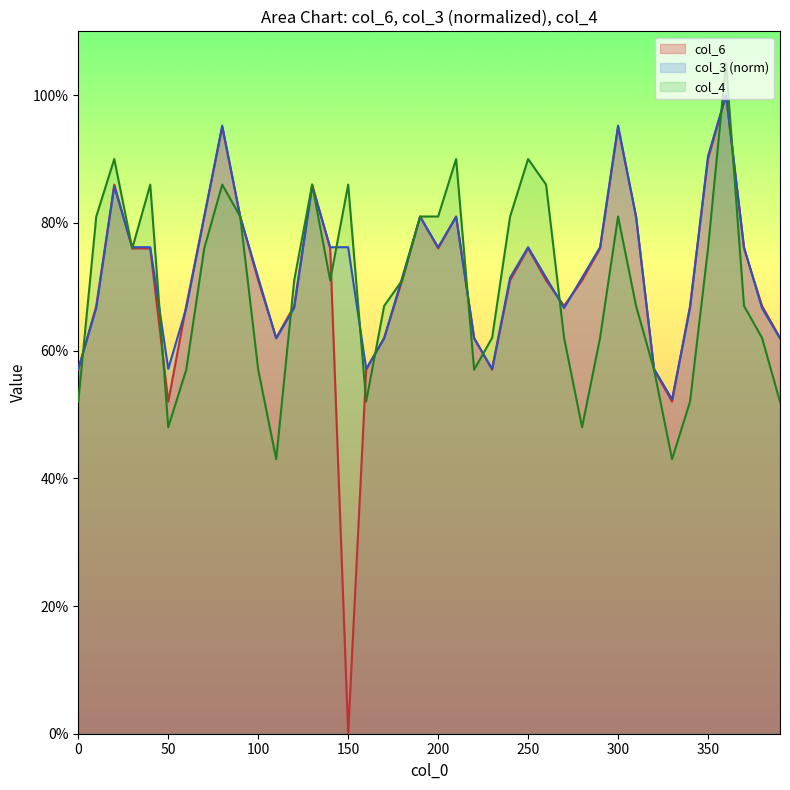

Where is the first local minimum for col_3?

50